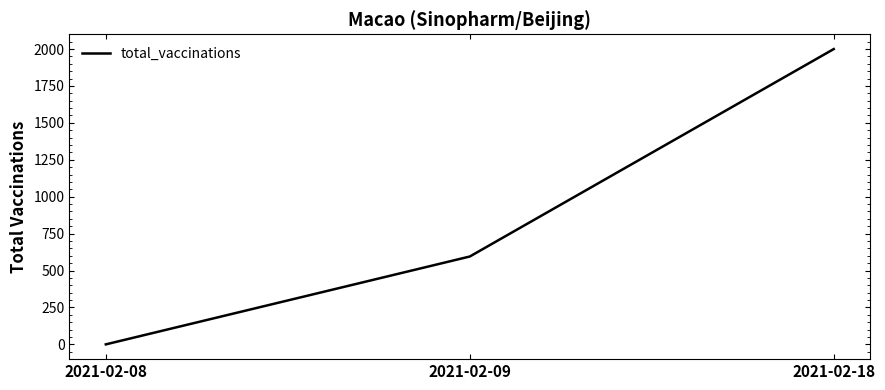

Rank the categories by value from highest to lowest.

2021-02-18, 2021-02-09, 2021-02-08